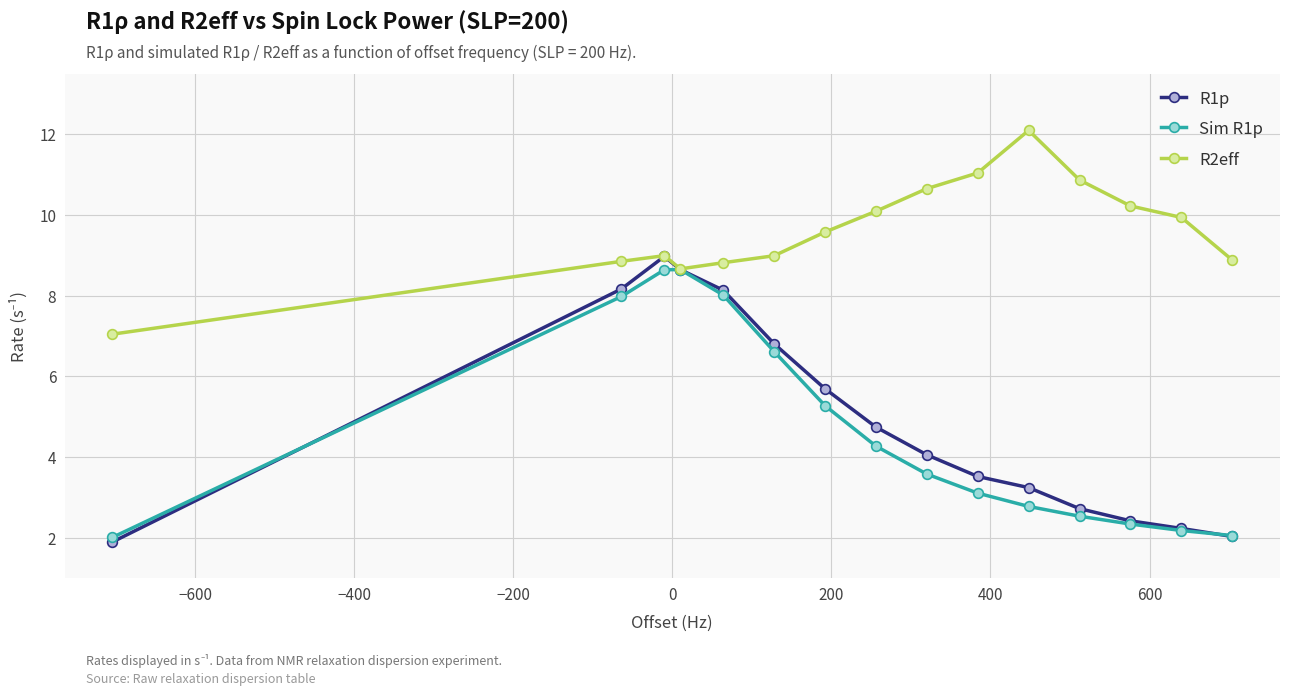

Which series has the widest spread of values?

R1p